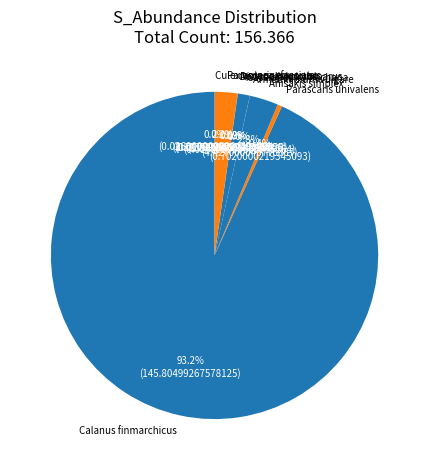

Combined, do Anisakis simplex and Cassiopea xamachana account for over 50%?

No